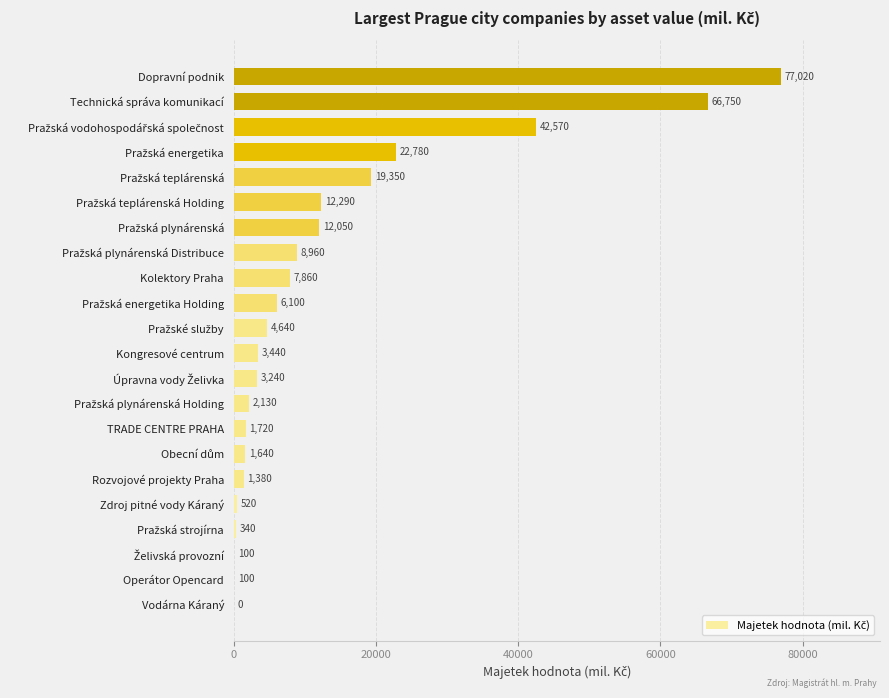

Does the chart contain stacked bars?

No